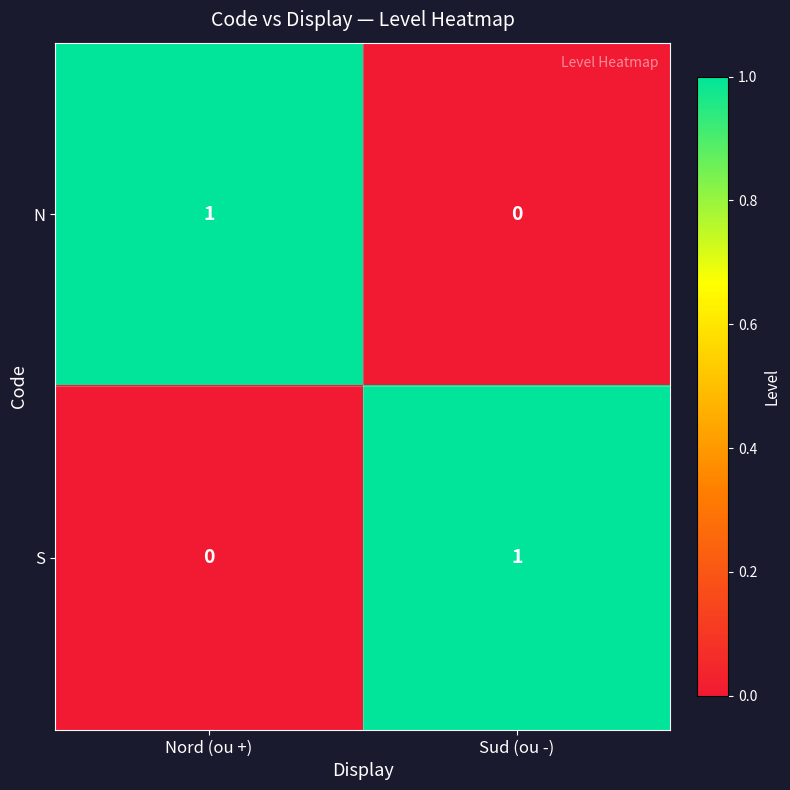

True or false: N has a value of 1 at Nord (ou +).

True